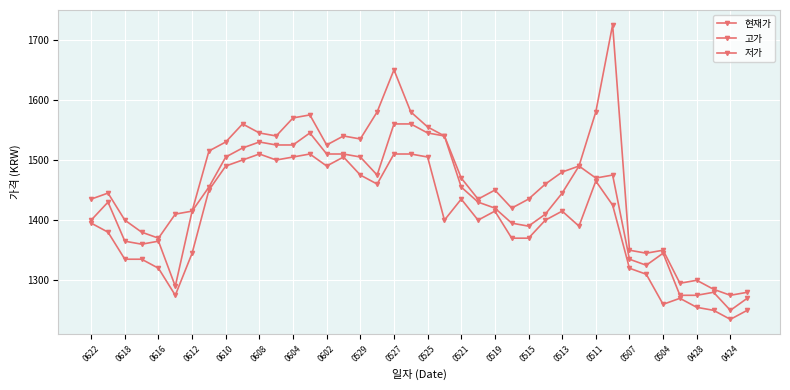

Rank the series by their average value, from lowest to highest.

저가, 현재가, 고가